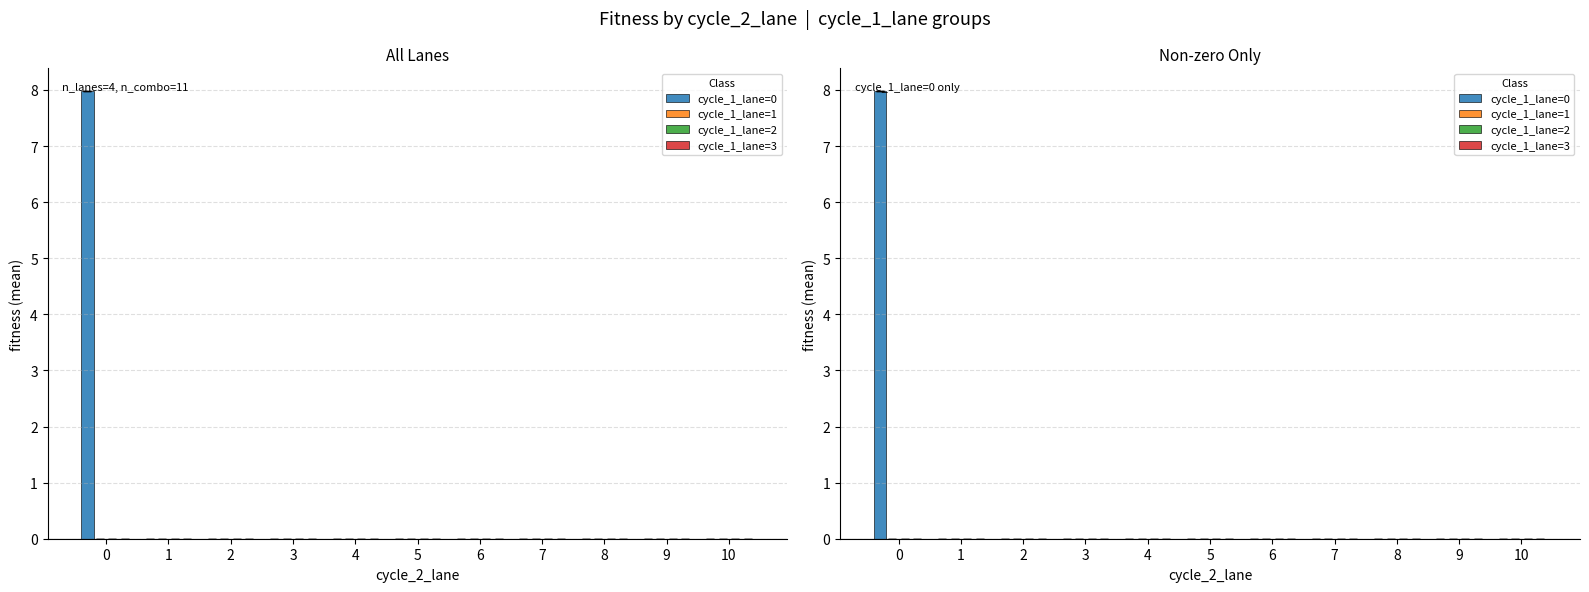

How many series are shown in this chart?

4